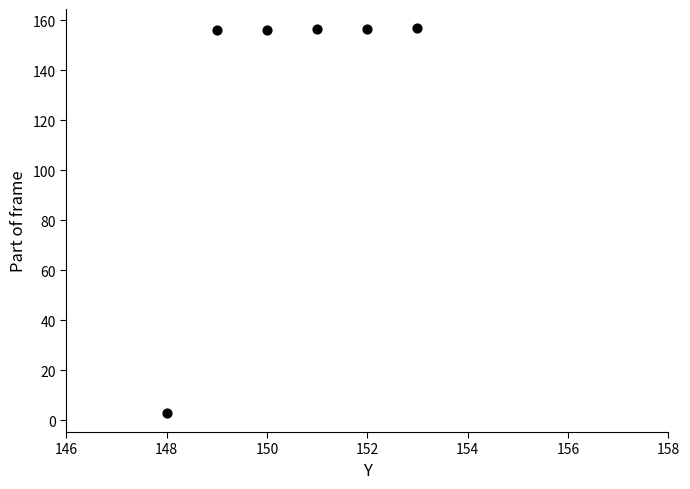

What is the average X value?

150.5